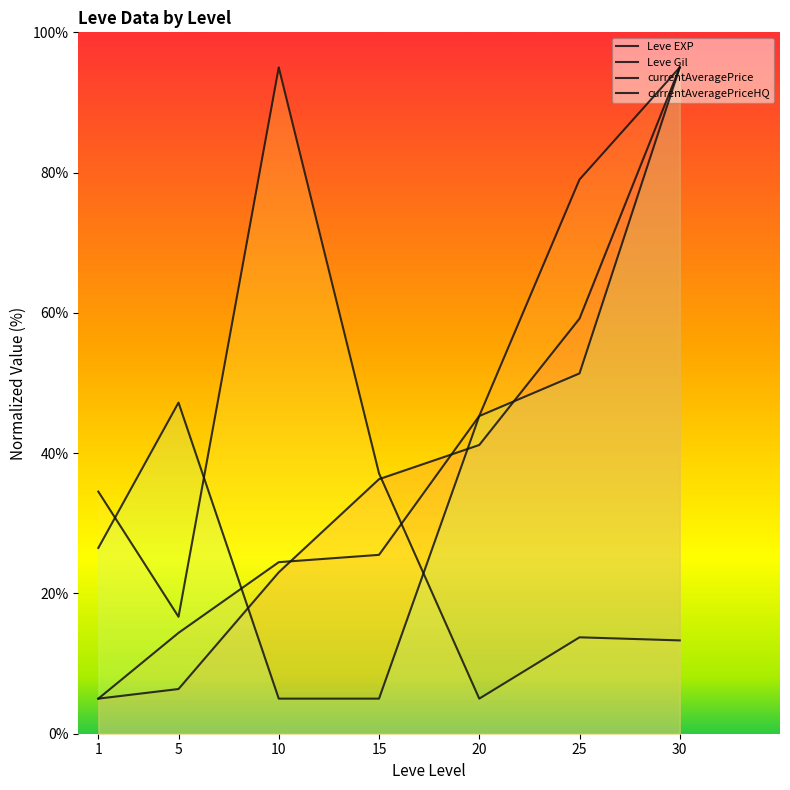

Which category has the lowest value across all series?

1